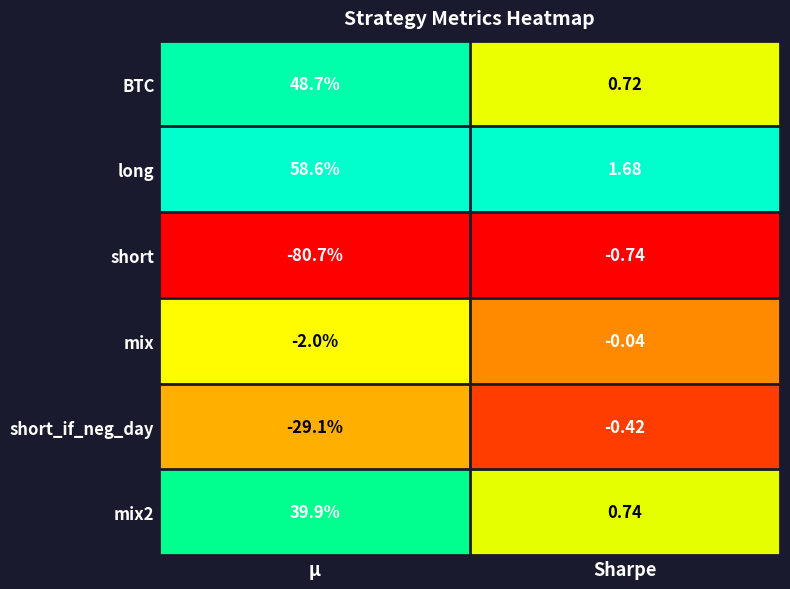

Which series has the largest range (max minus min)?

short